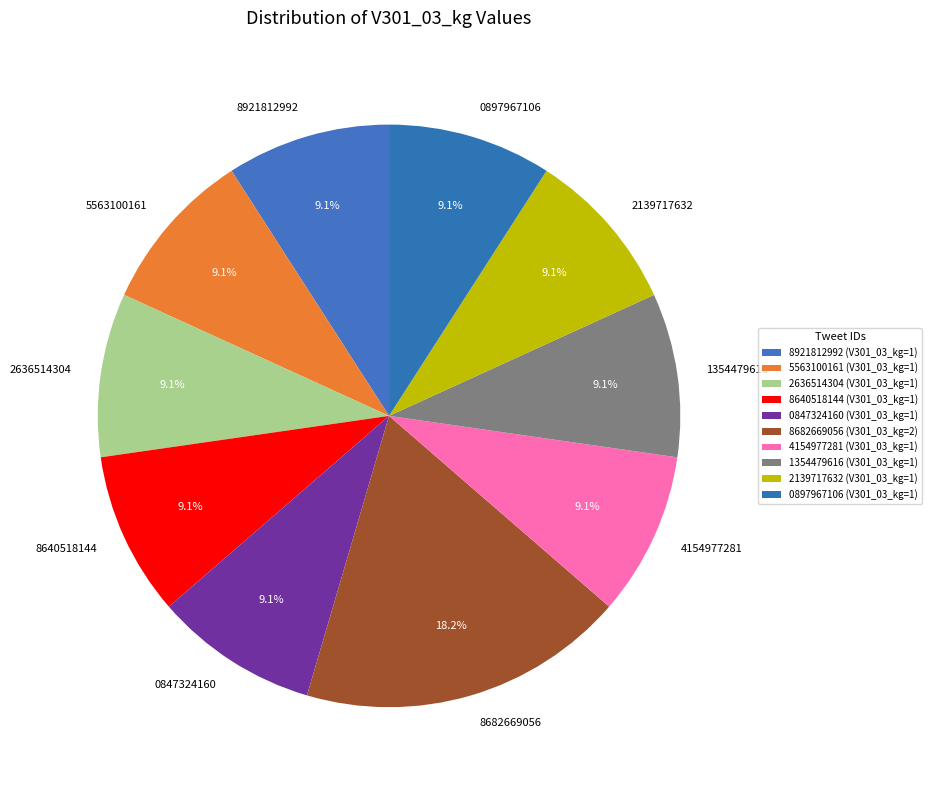

Combined, do 8682669056 and 8640518144 account for over 50%?

No